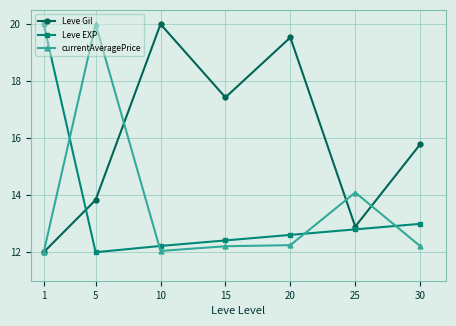

Where is the first local maximum for currentAveragePrice?

5